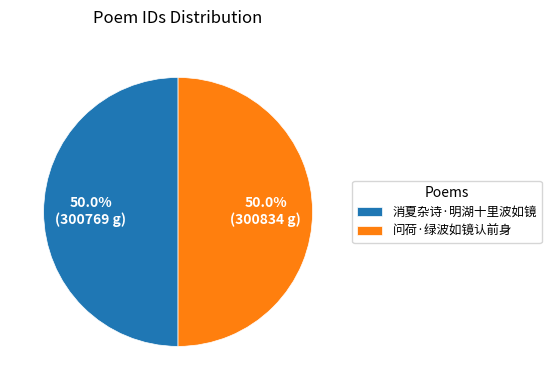

What is the ratio of the value at 问荷·绿波如镜认前身 to the value at 消夏杂诗·明湖十里波如镜?

1.0